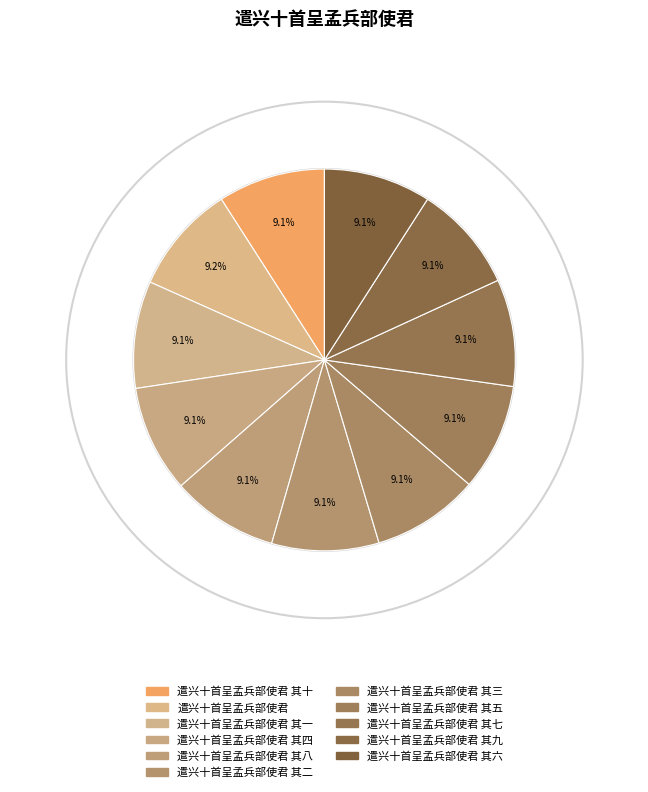

How many segments does this pie chart have?

11